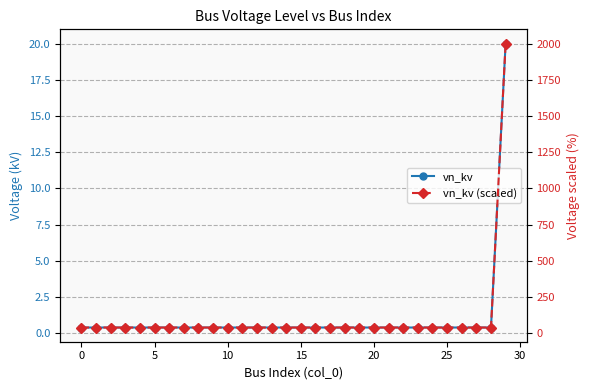

What is the label of the 17th point from the right?

13